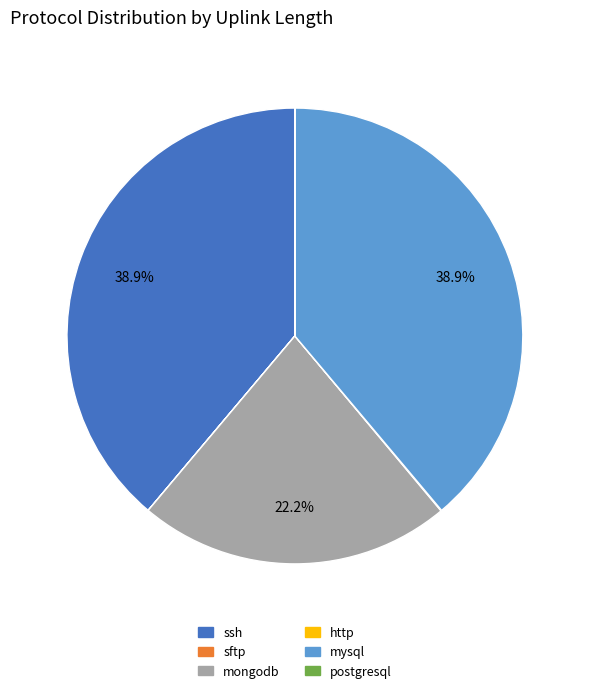

What is the ratio of the value at mysql to the value at mongodb?

1.8